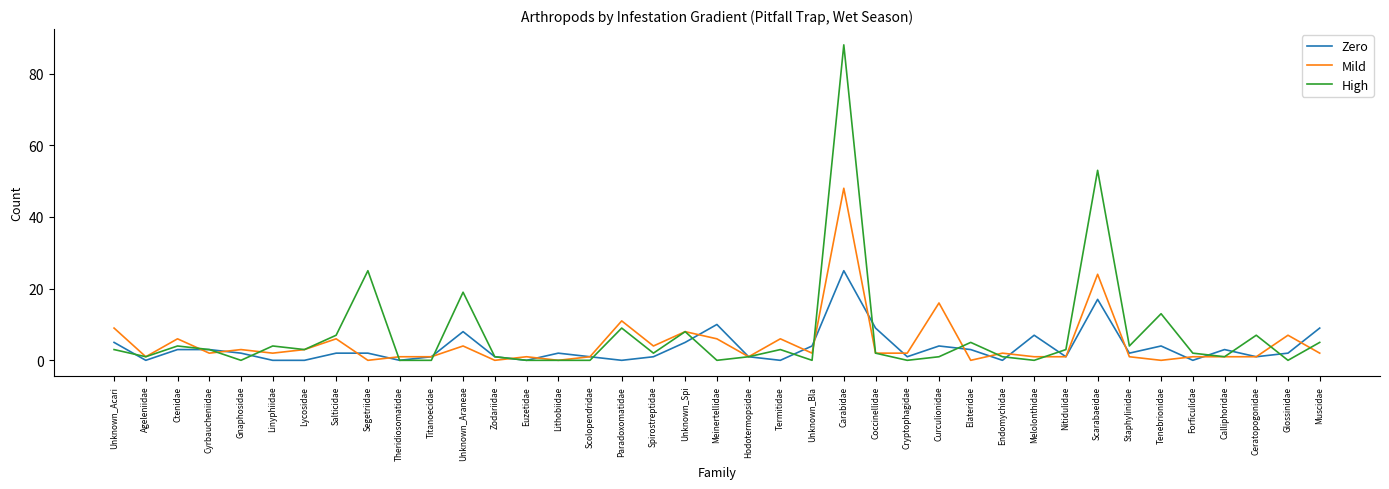

Where does the Mild series first go above 2?

Unknown_Acari